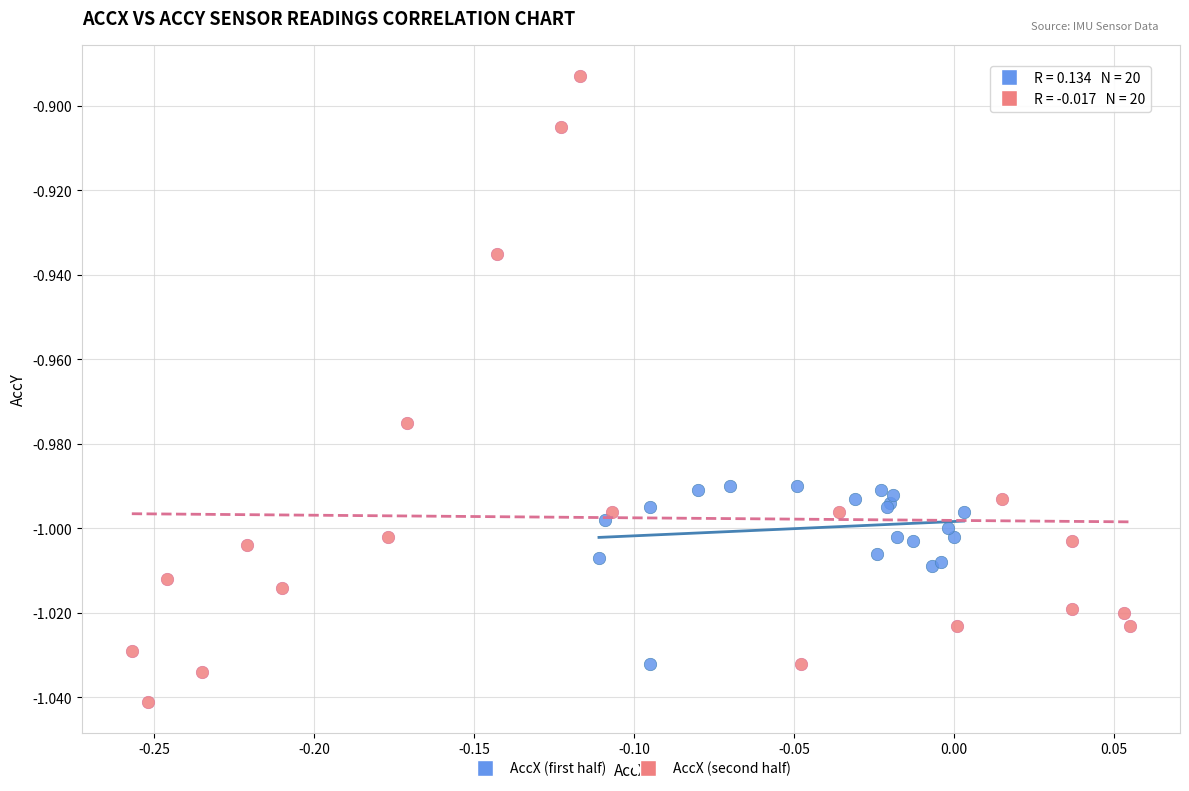

Which series has the widest spread of Y values?

AccX (second half)